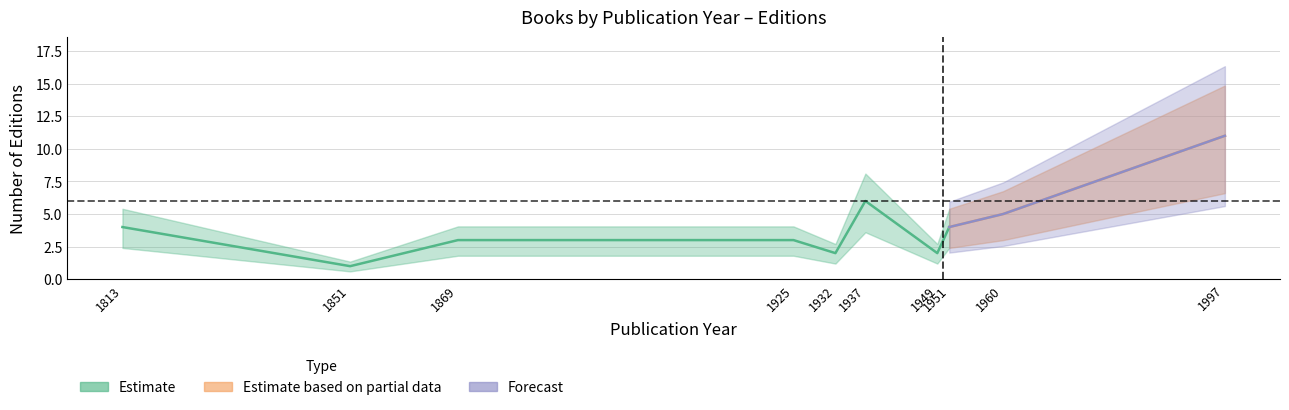

What is the average value?

4